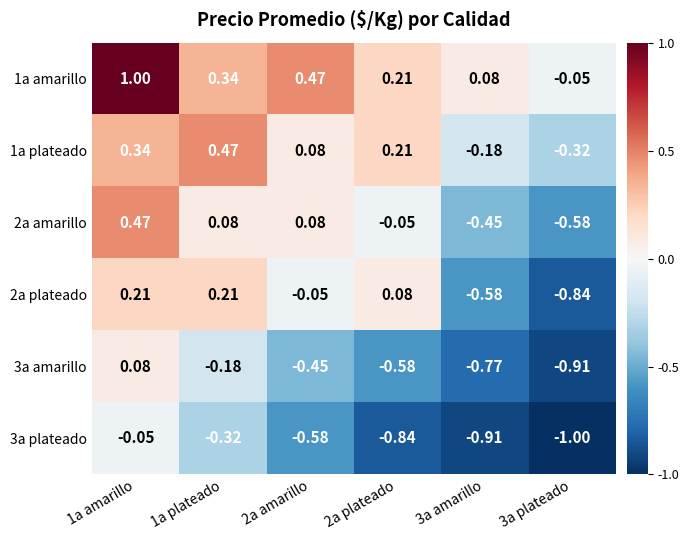

Is the value of 3a amarillo at 1a plateado greater than the value of 1a plateado at 3a plateado?

Yes